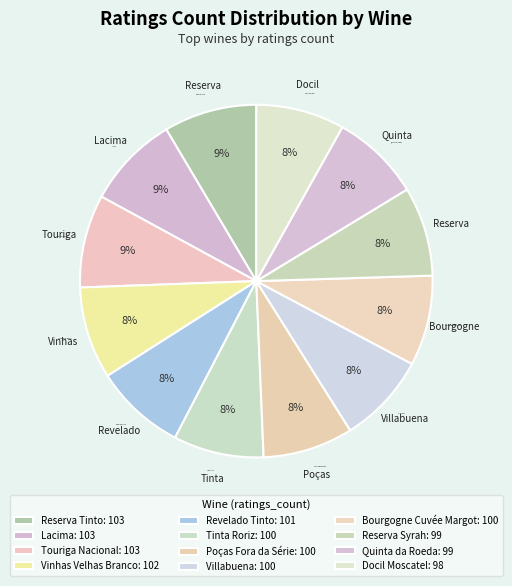

Is there a majority slice in this chart?

No